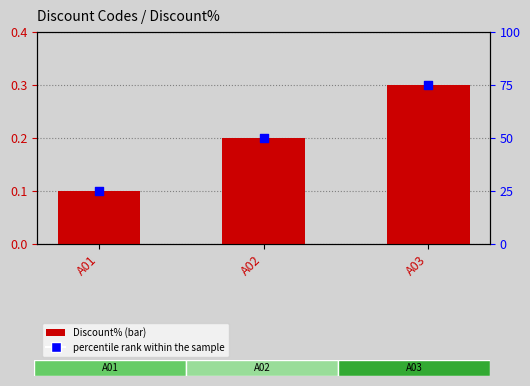

Is the value of Discount% at A01 greater than the value of percentile rank within the sample at A03?

No